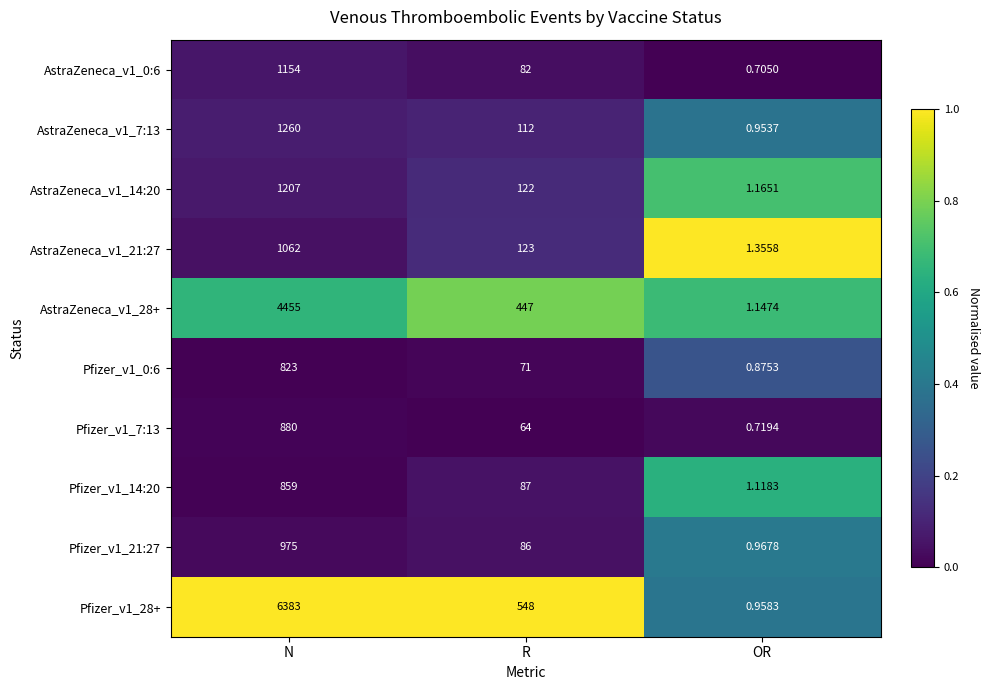

Which series has the widest spread of values?

Pfizer_v1_28+